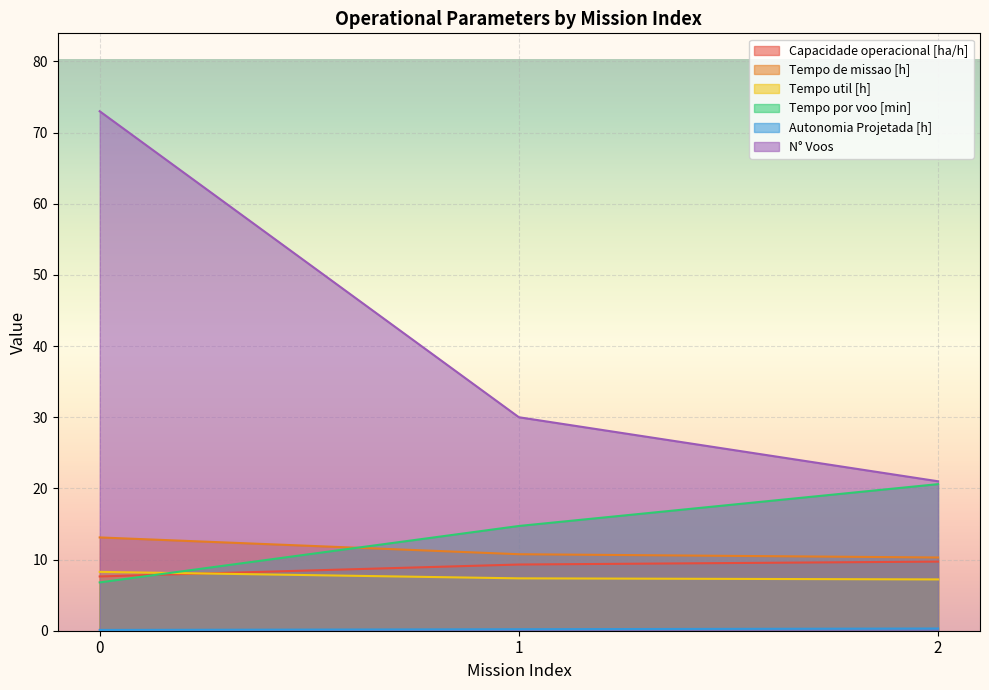

Reading left to right, list all the values displayed in this chart.

Capacidade operacional [ha/h]: 7.6	9.3	9.7
Tempo de missao [h]: 13.1	10.8	10.3
Tempo util [h]: 8.3	7.4	7.2
Tempo por voo [min]: 6.8	14.7	20.6
Autonomia Projetada [h]: 0.1	0.2	0.3
N° Voos: 73.0	30.0	21.0